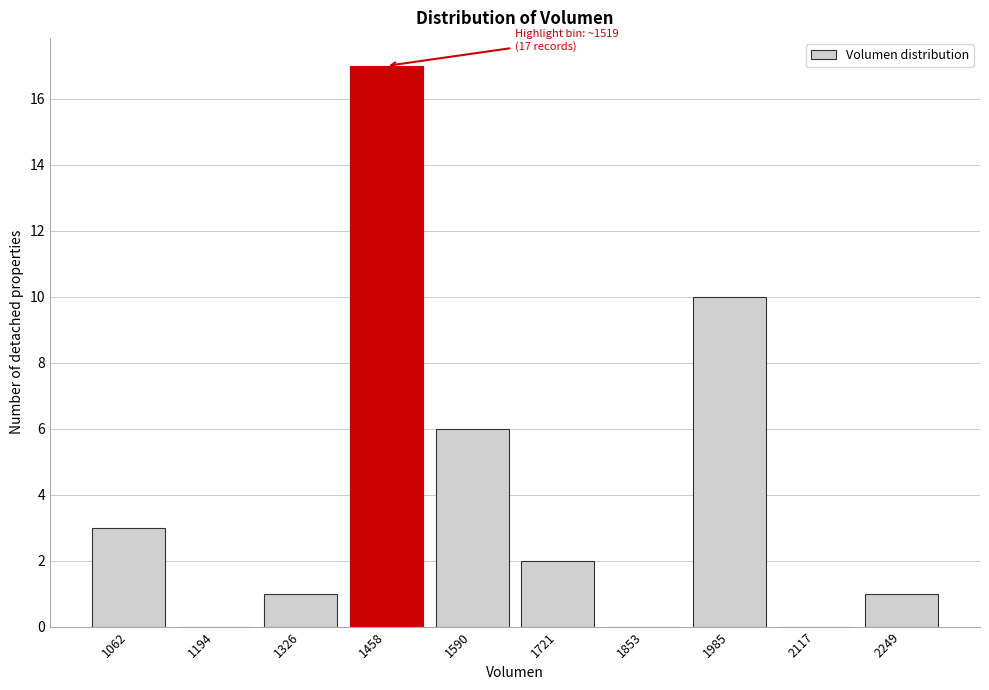

Reading left to right, transcribe all the data shown in this chart.

1062=3	1194=0	1326=1	1458=17	1590=6	1721=2	1853=0	1985=10	2117=0	2249=1